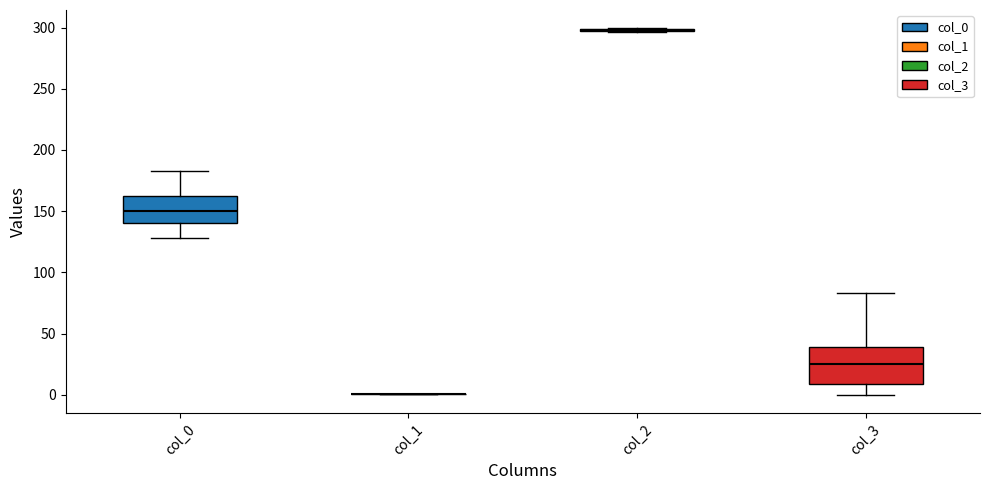

Reading left to right, read every box against the y-axis: the position of its median line, the range the box covers, and the ends of its whiskers. The values are not printed on the chart, so give them approximately, as read against the axis.

col_0: median 150, box 140 to 160, whiskers 130 to 185
col_1: box collapsed to a line at 0, whiskers 0 to 0
col_2: box collapsed to a line at 300, whiskers 295 to 300
col_3: median 25, box 10 to 40, whiskers 0 to 85